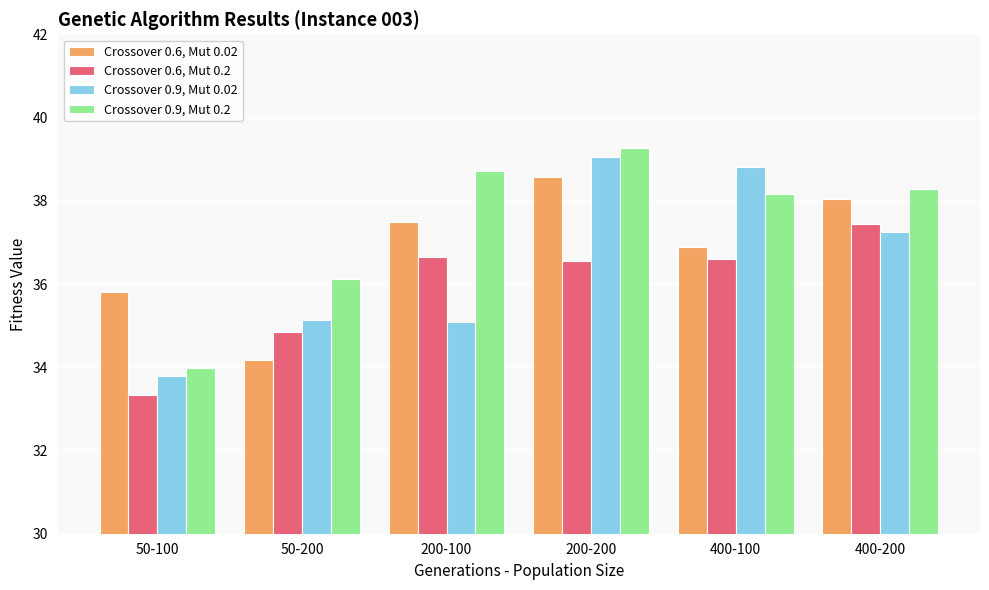

How many categories are shown in the chart?

6